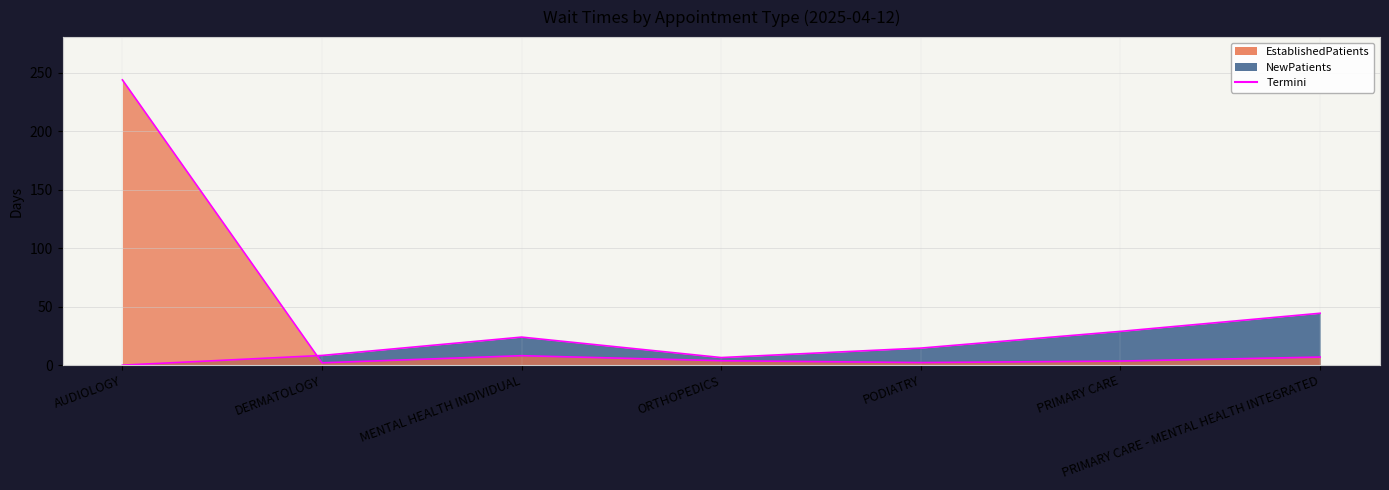

At which category is the sum across all series the highest?

AUDIOLOGY